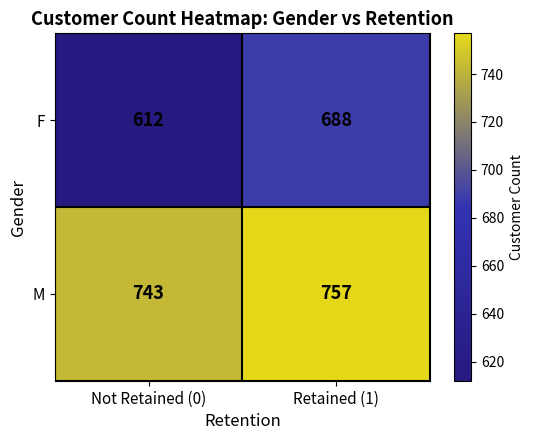

At which category does the chart reach its peak across all series?

Retained (1)